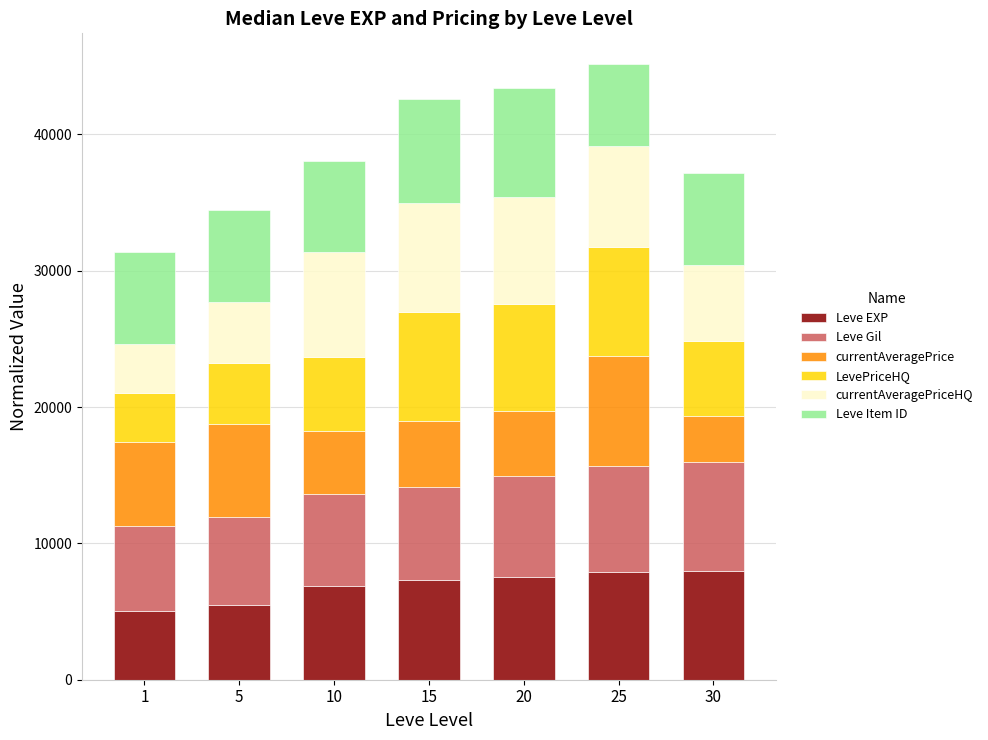

What is the total value across all series at 20?

43406.0